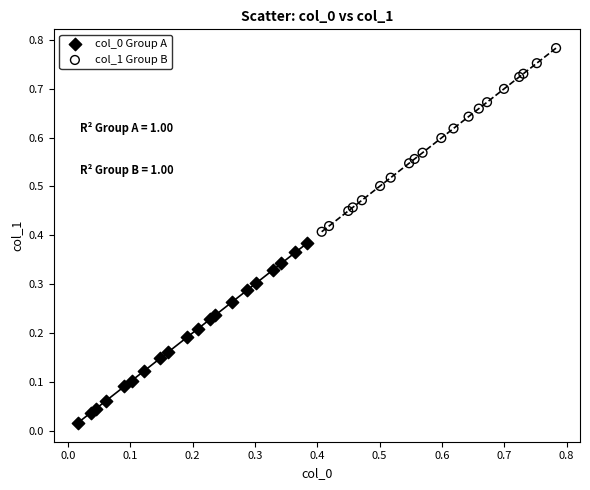

Which series reaches the maximum Y coordinate?

col_1 Group B